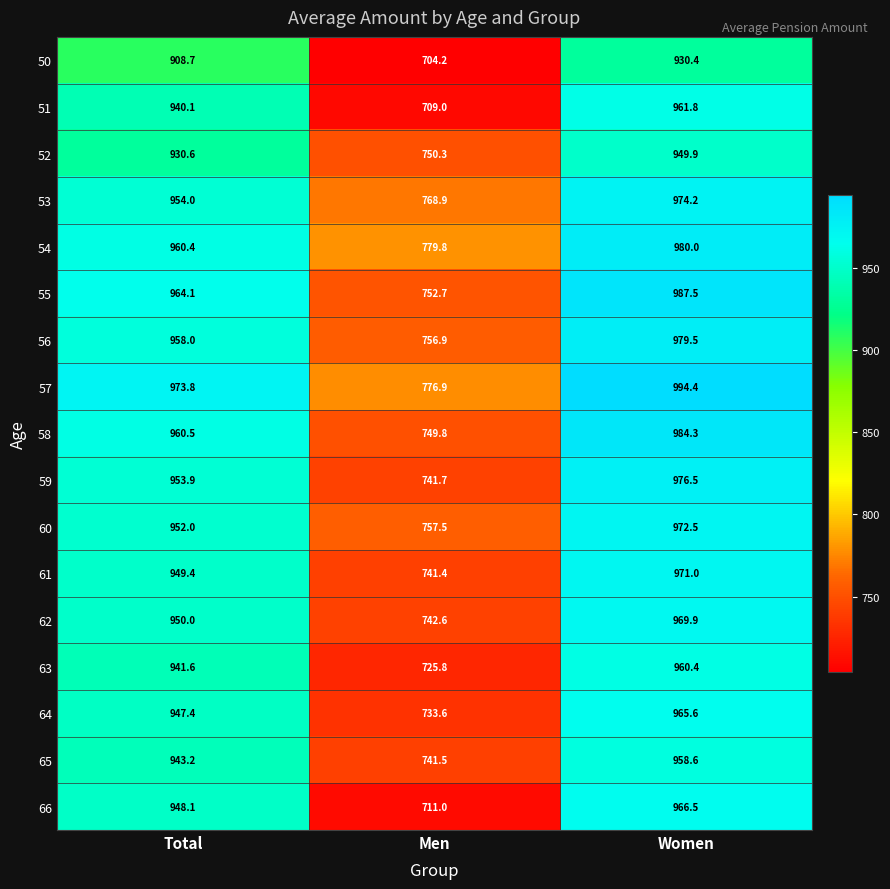

How many distinct data groups are displayed?

17